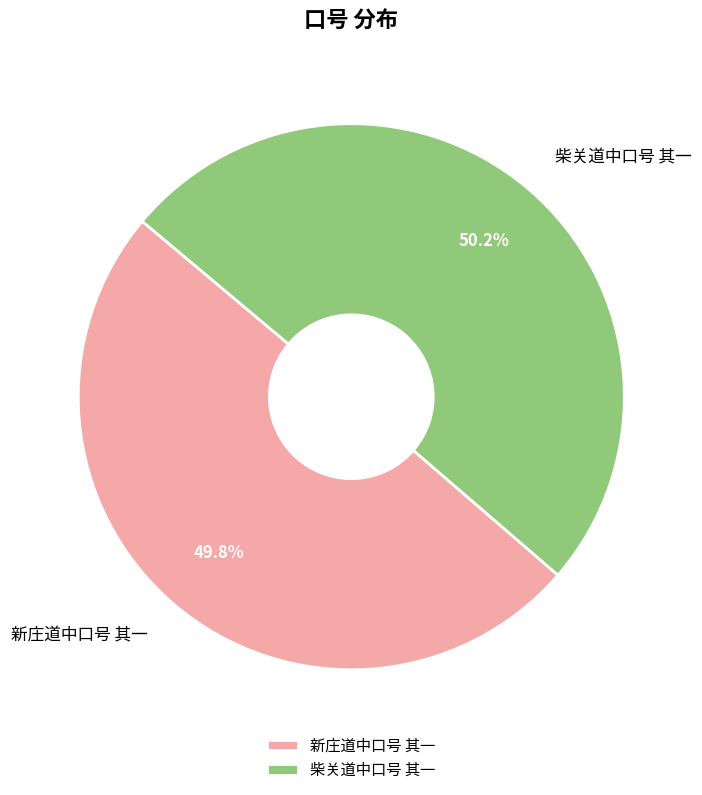

How many segments does this pie chart have?

2